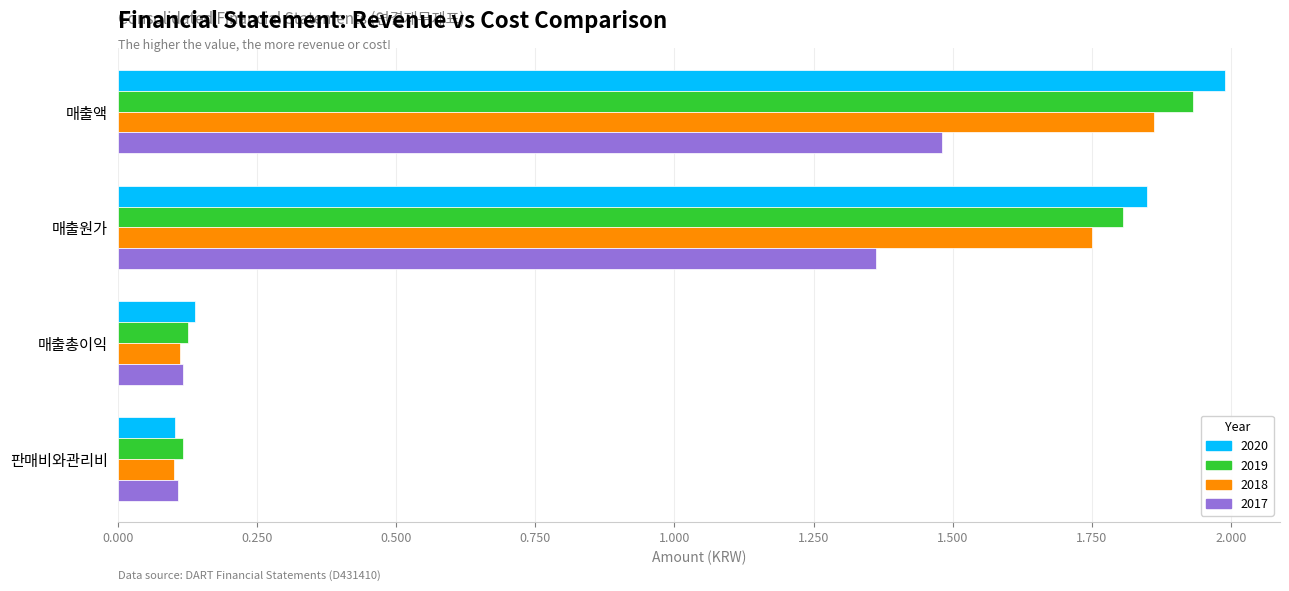

What are all the series names shown in the legend?

2020, 2019, 2018, 2017